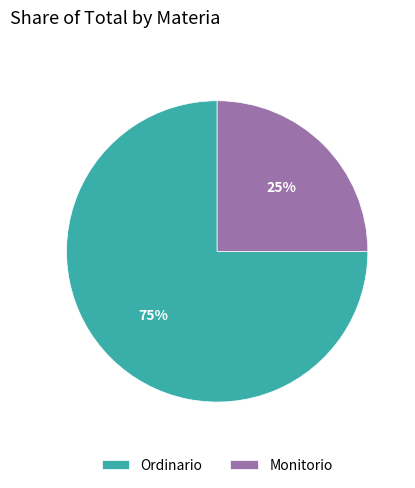

True or false: Monitorio accounts for 25% of the total.

True